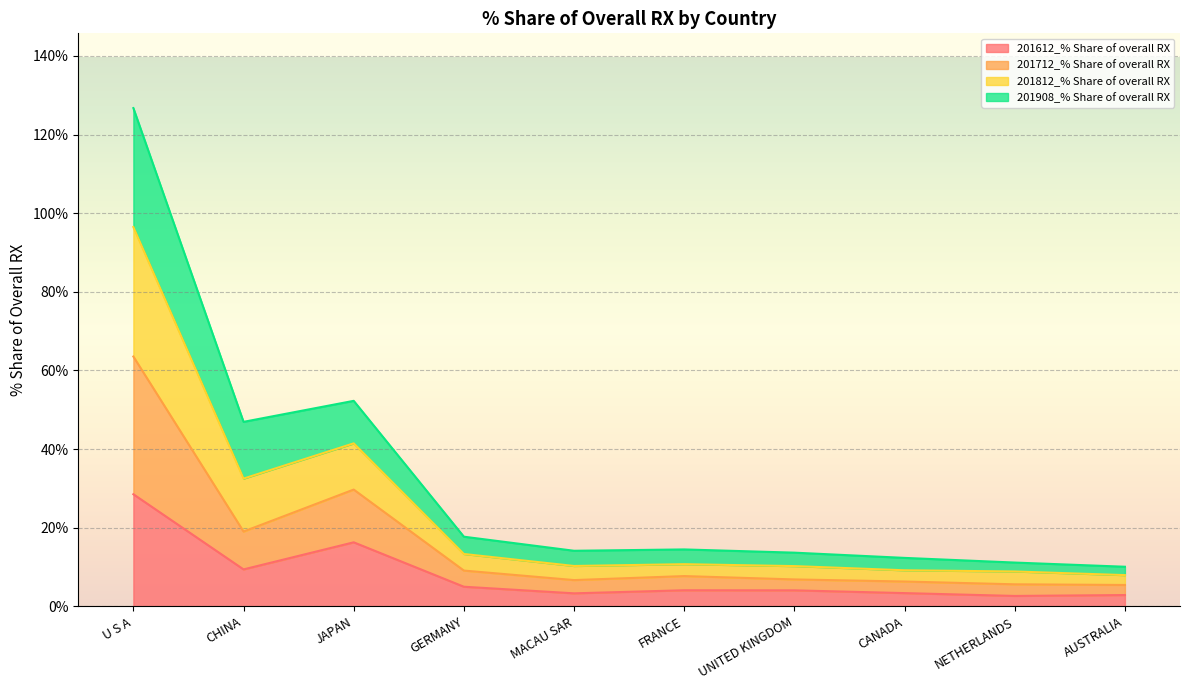

Does the chart display data point markers on the line(s)?

No